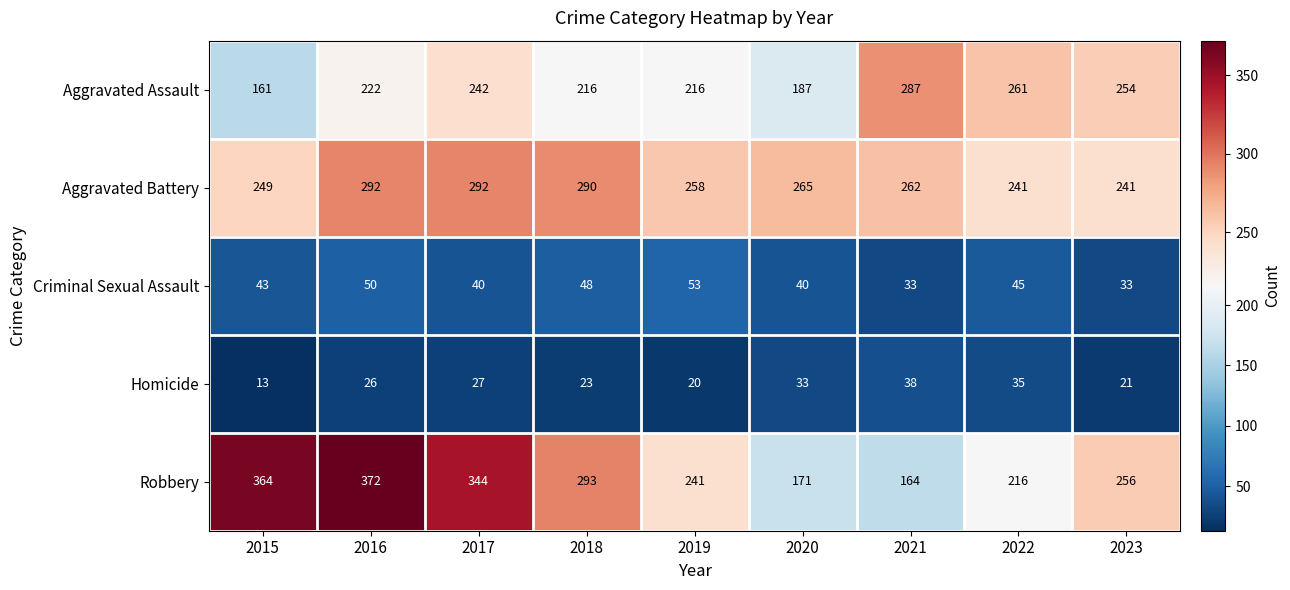

Is it true that Homicide equals 38 at 2021?

True